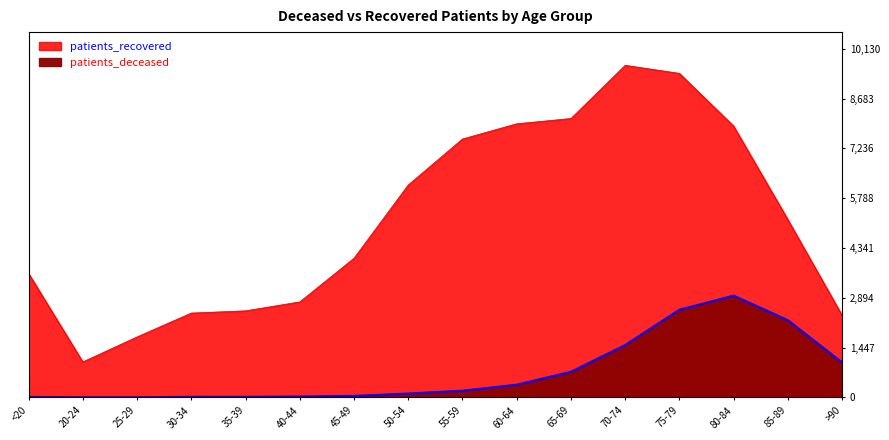

The value of patients_deceased at 20-24 is 3. True or false?

True